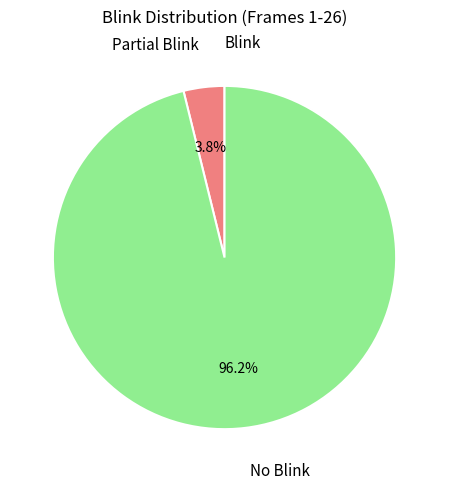

Is there a majority slice in this chart?

Yes